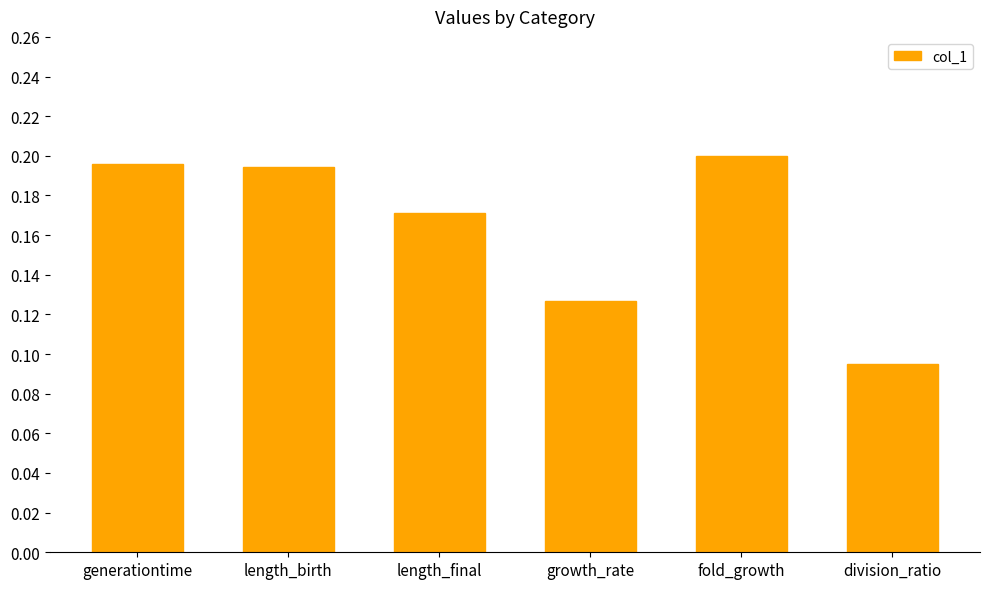

Which has a higher value, fold_growth or growth_rate?

fold_growth